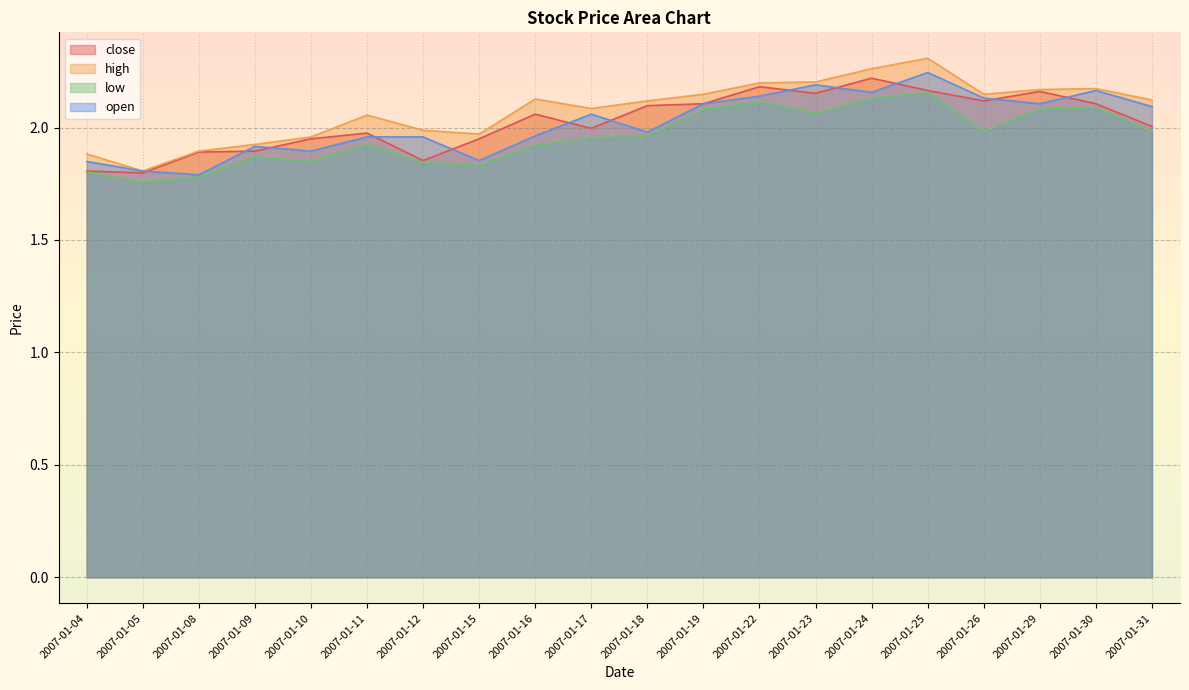

What are all the series names shown in the legend?

close, high, low, open